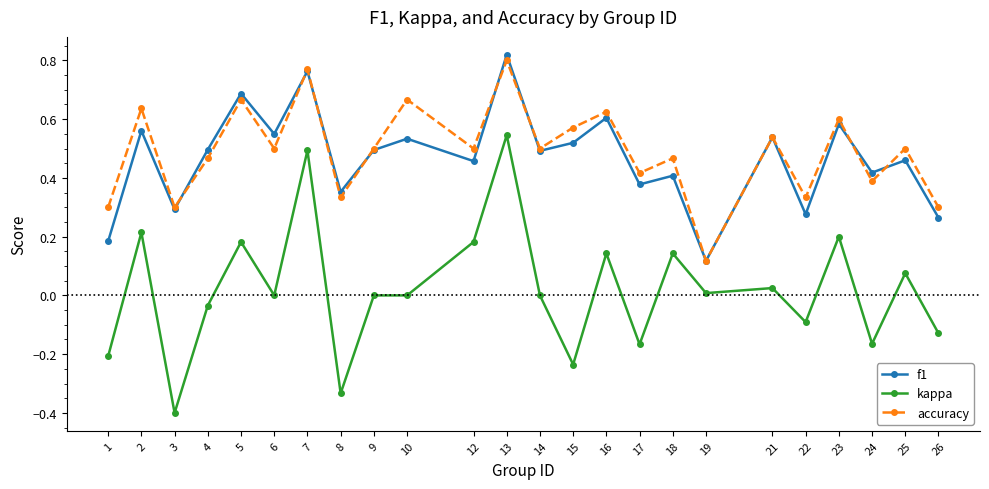

True or false: f1 and kappa cross at least once.

False